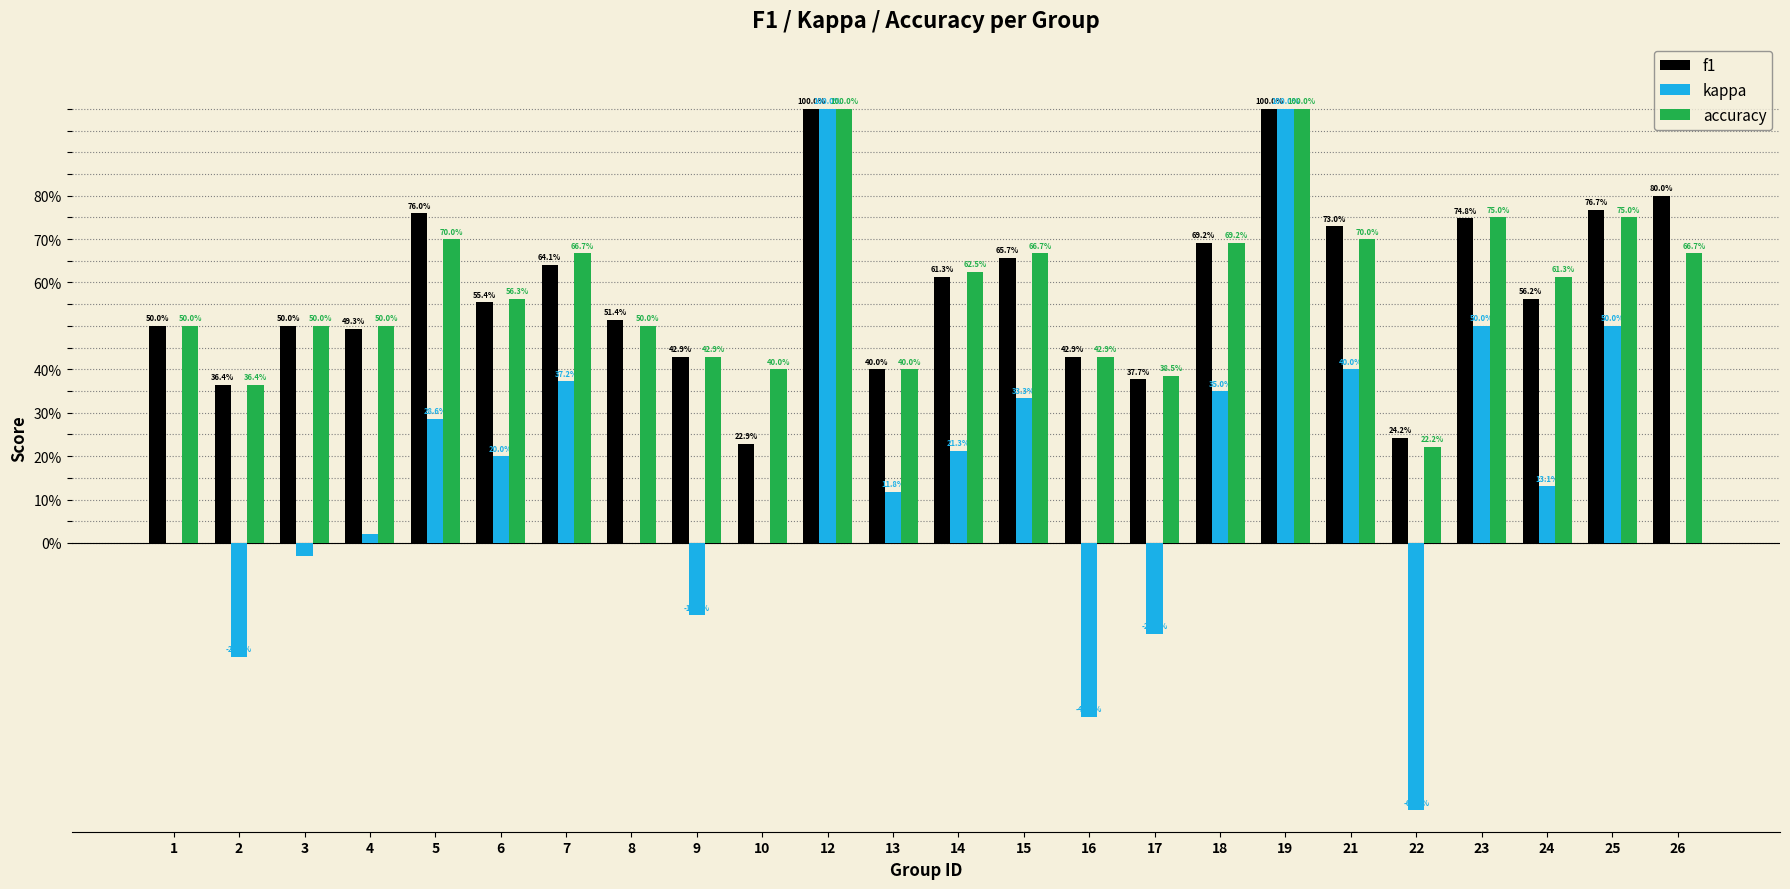

Reading right to left, list all the values displayed in this chart.

f1: 0.8	0.8	0.6	0.7	0.2	0.7	1.0	0.7	0.4	0.4	0.7	0.6	0.4	1.0	0.2	0.4	0.5	0.6	0.6	0.8	0.5	0.5	0.4	0.5
kappa: 0.0	0.5	0.1	0.5	-0.6	0.4	1.0	0.3	-0.2	-0.4	0.3	0.2	0.1	1.0	0.0	-0.2	0.0	0.4	0.2	0.3	0.0	-0.0	-0.3	0.0
accuracy: 0.7	0.8	0.6	0.8	0.2	0.7	1.0	0.7	0.4	0.4	0.7	0.6	0.4	1.0	0.4	0.4	0.5	0.7	0.6	0.7	0.5	0.5	0.4	0.5